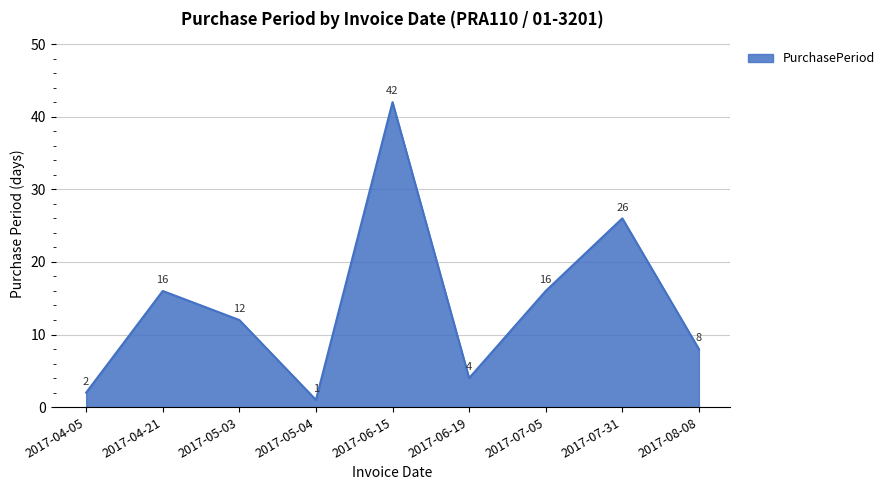

At which category does the chart reach its peak across all series?

2017-06-15